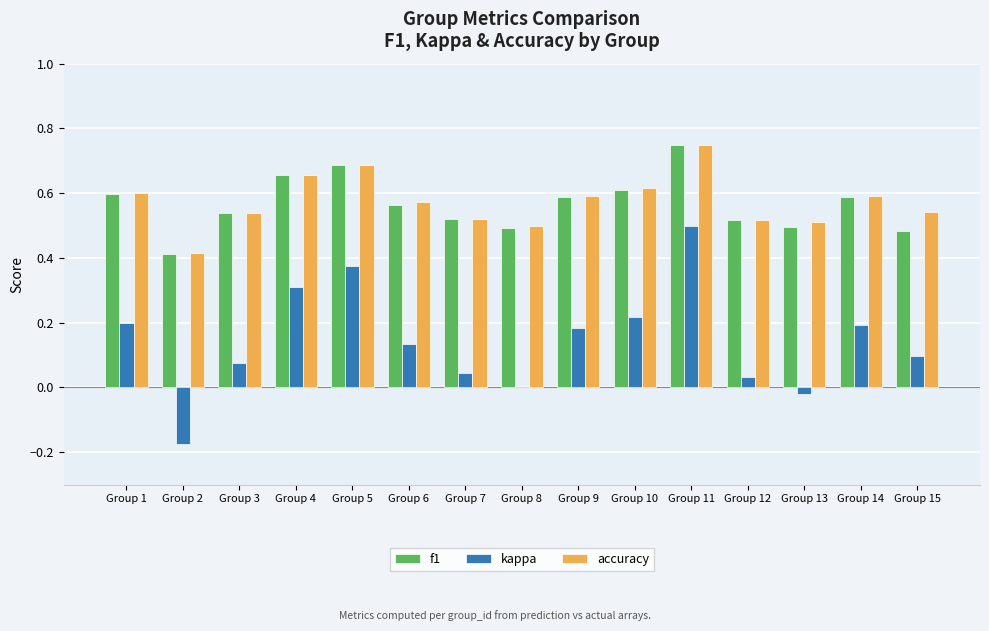

At which label does kappa reach its peak?

Group 11